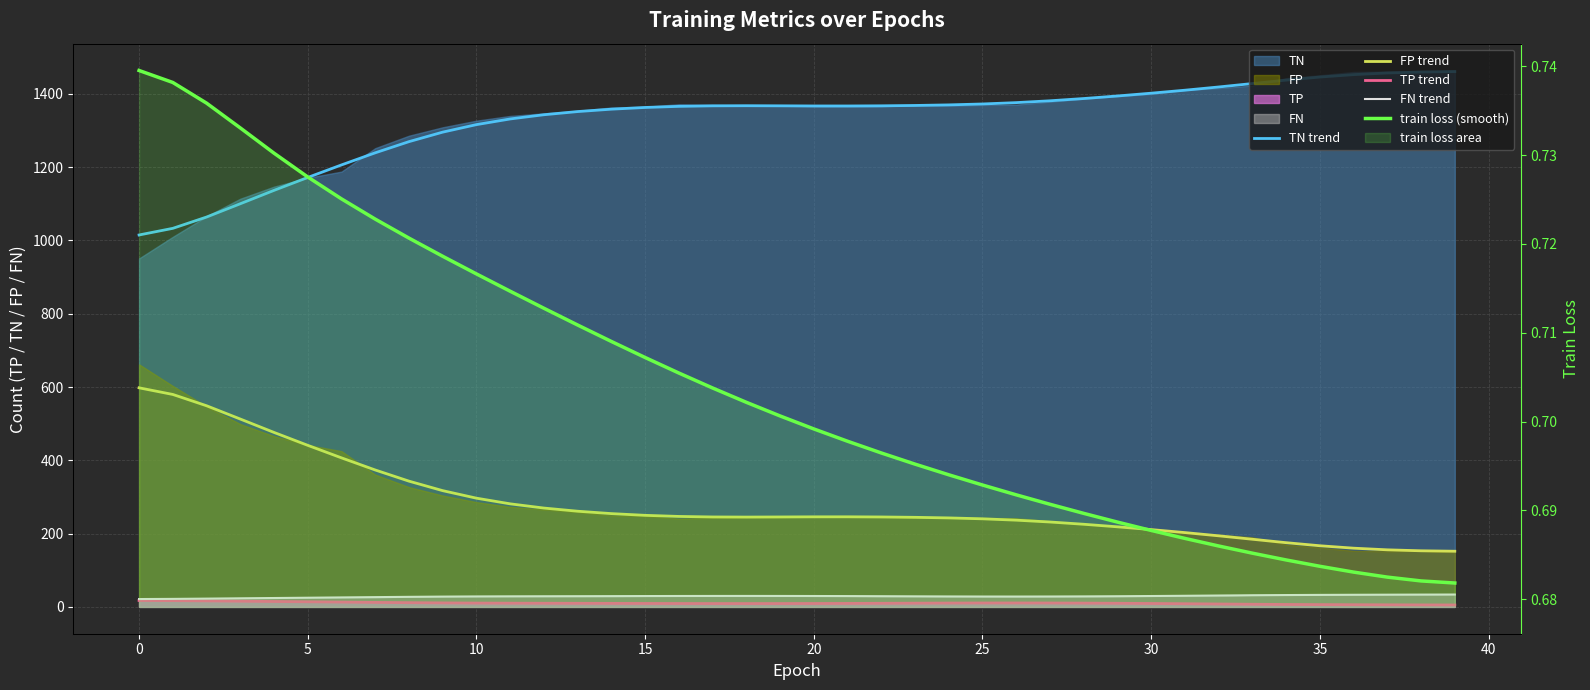

The FP trend series shows 521.0 at 10. True or false?

False